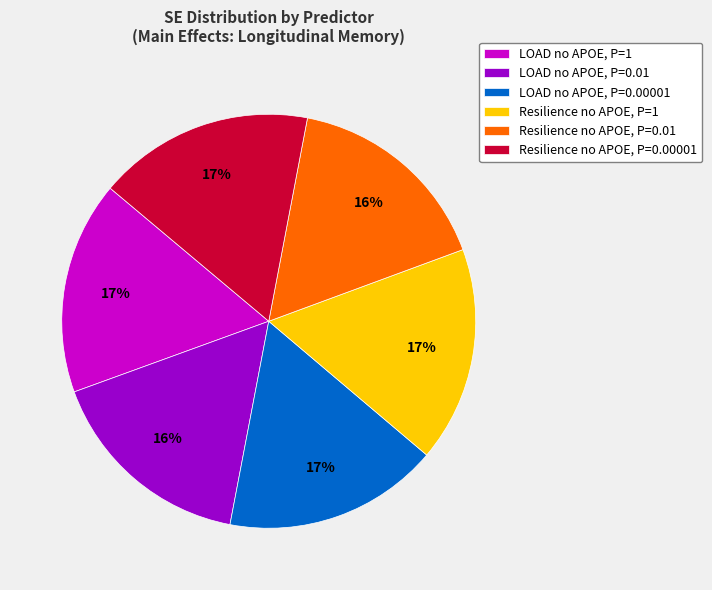

What percentage is the LOAD no APOE, P=0.00001 slice, to the nearest percent?

17%